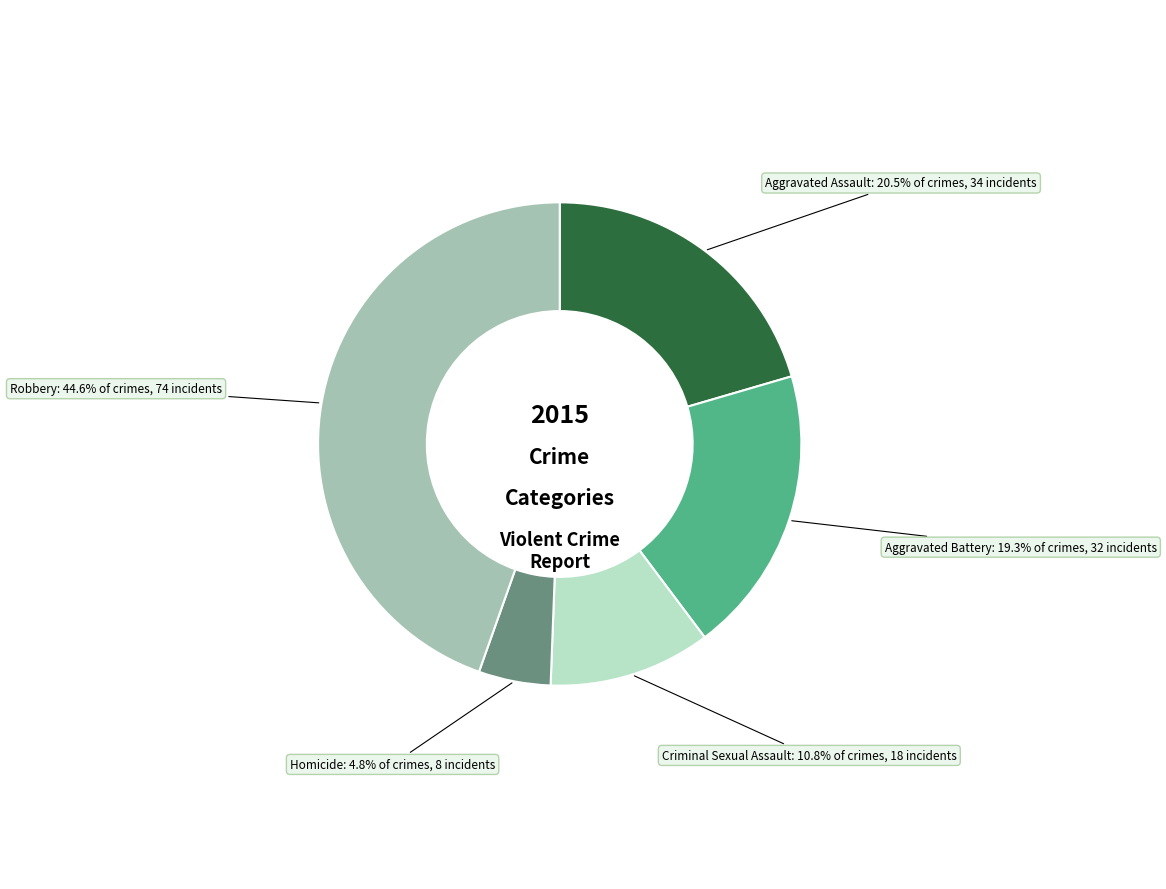

Is there any slice that represents more than half of the pie?

No